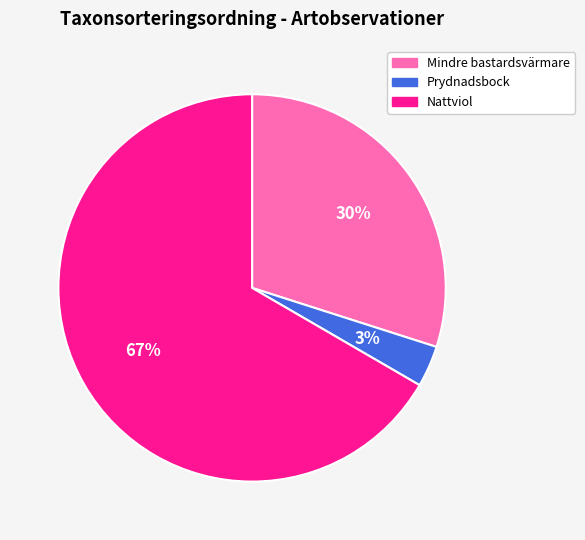

Which has a higher value, Prydnadsbock or Nattviol?

Nattviol